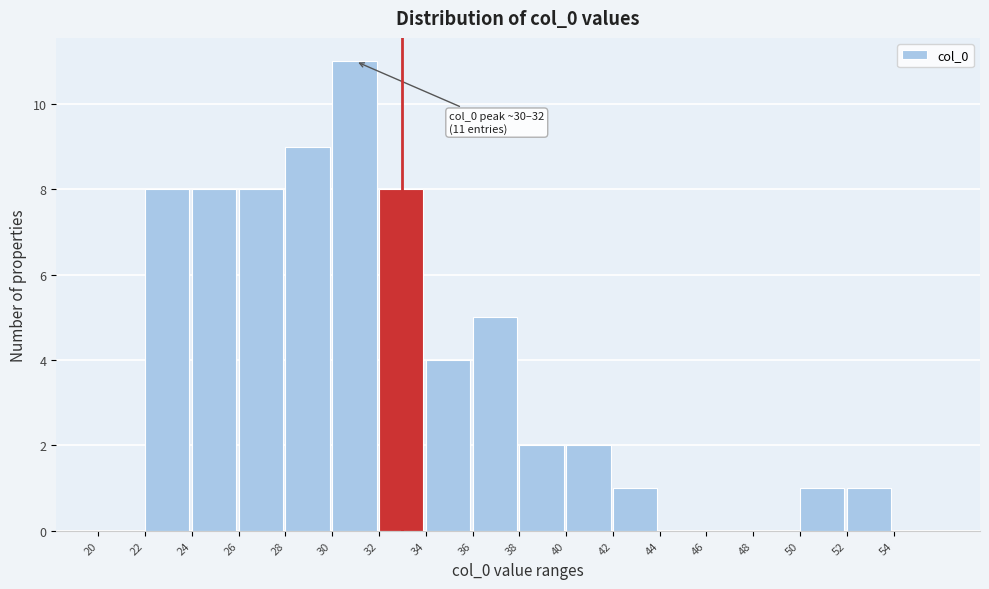

Which range on the x-axis has the tallest bar?

30 to 32